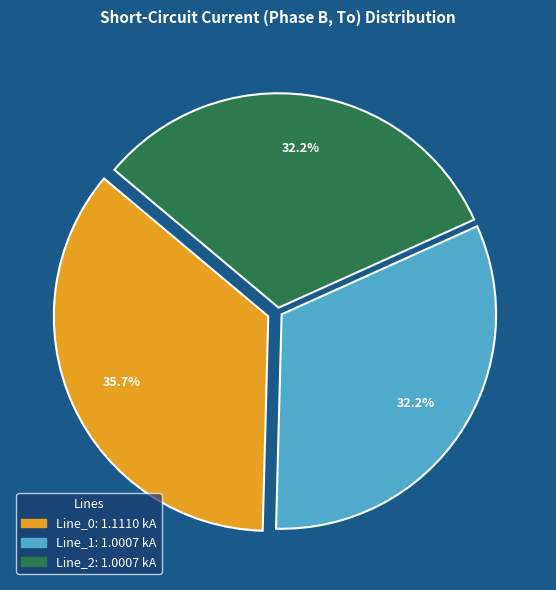

Count the number of slices in the pie.

3